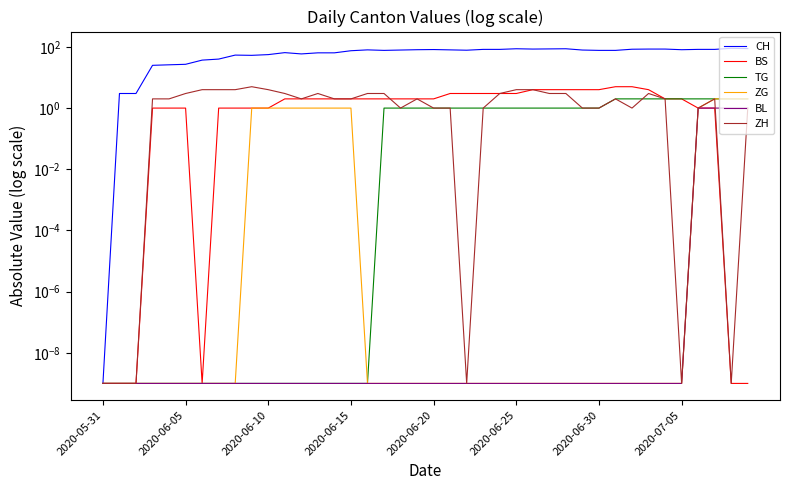

What is the maximum value for CH?

90.0